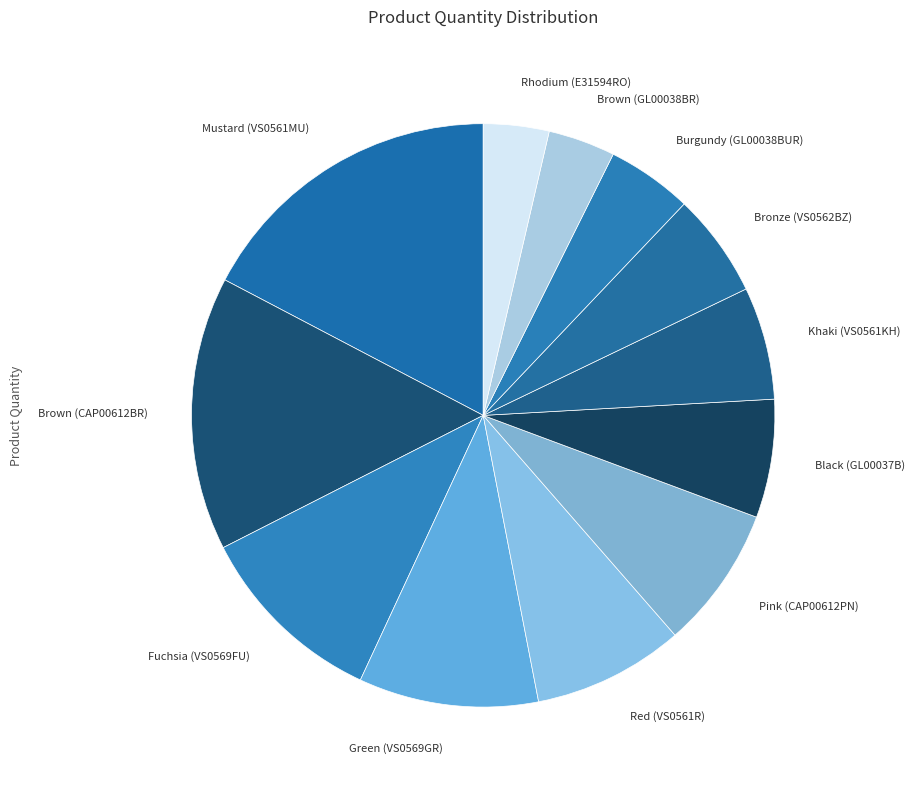

Is there a majority slice in this chart?

No